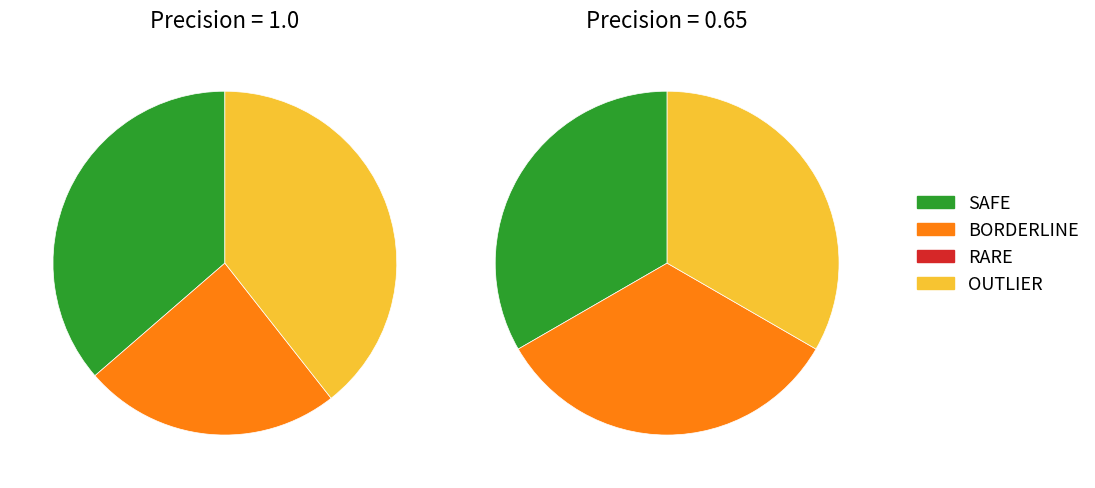

Does 12 account for over 50% of the chart?

No